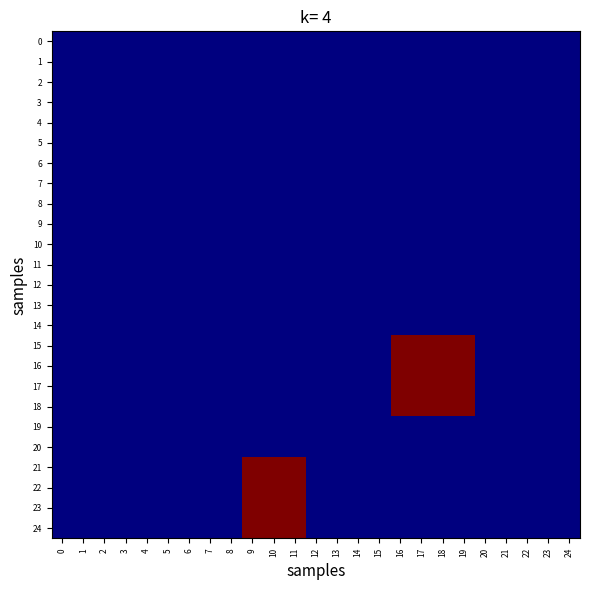

What is the spread (max minus min) of values at 17?

1